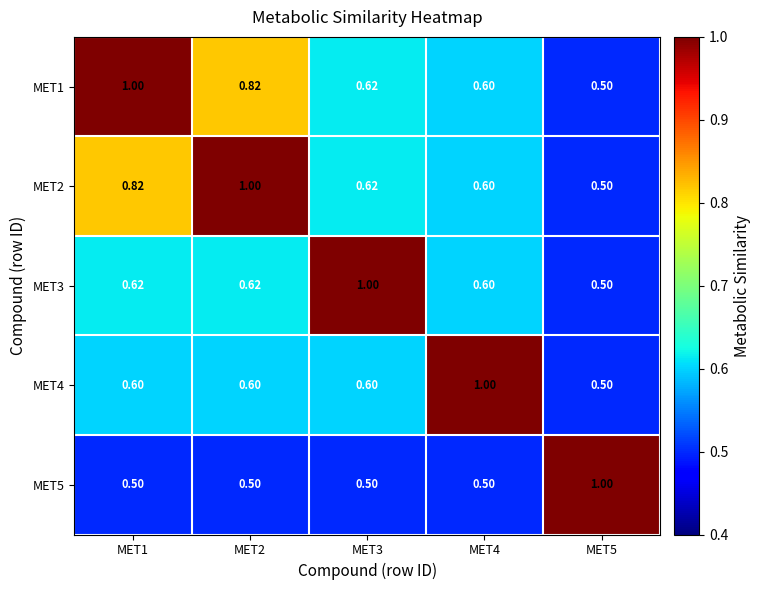

Is the value of MET1 at MET2 greater than the value of MET2 at MET2?

No